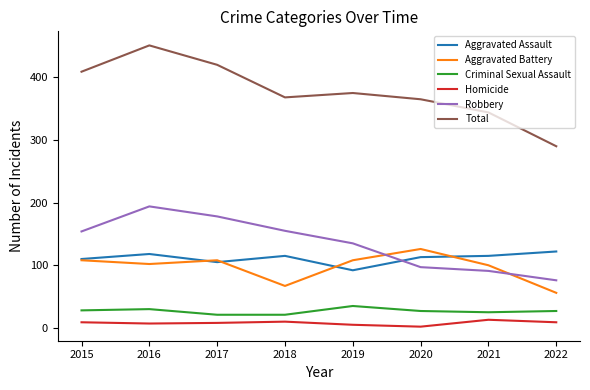

Between which two adjacent categories do Robbery and Aggravated Battery first intersect?

2019 and 2020